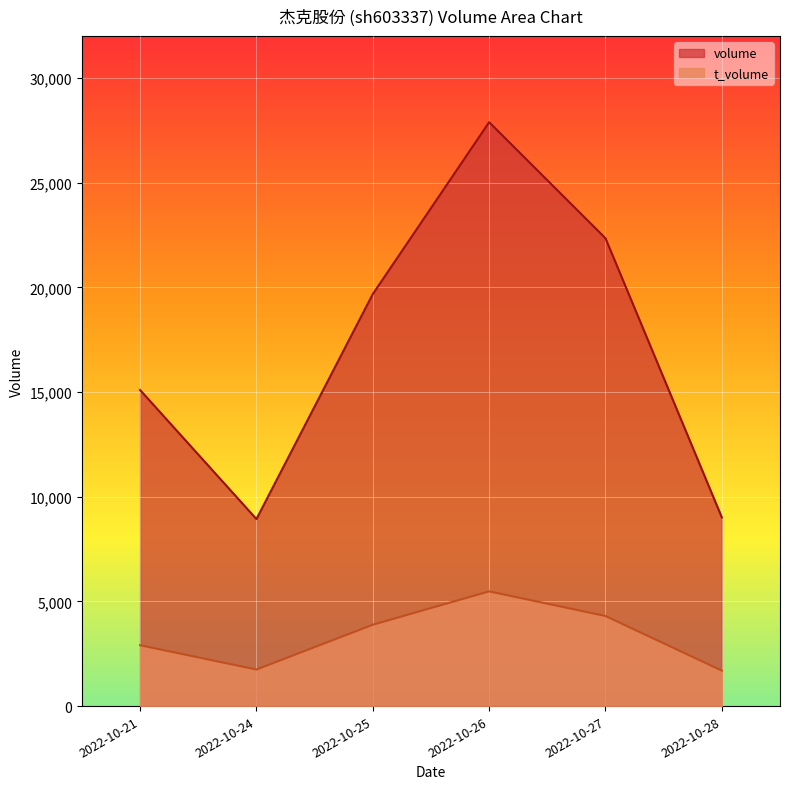

True or false: volume and t_volume cross at least once.

False